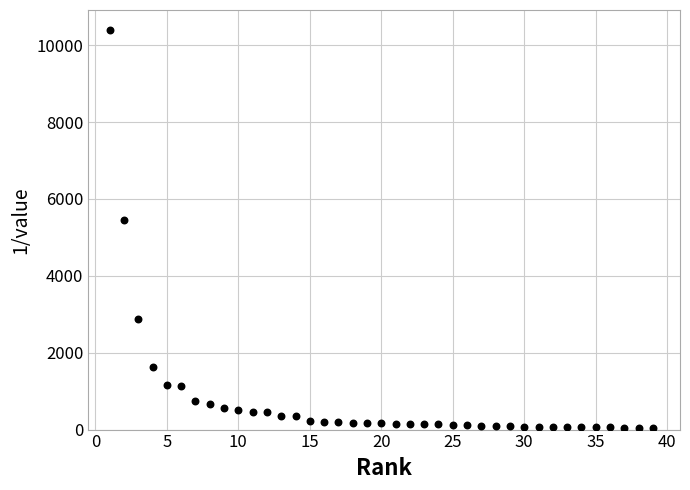

What is the range of X values (max minus min)?

38.0